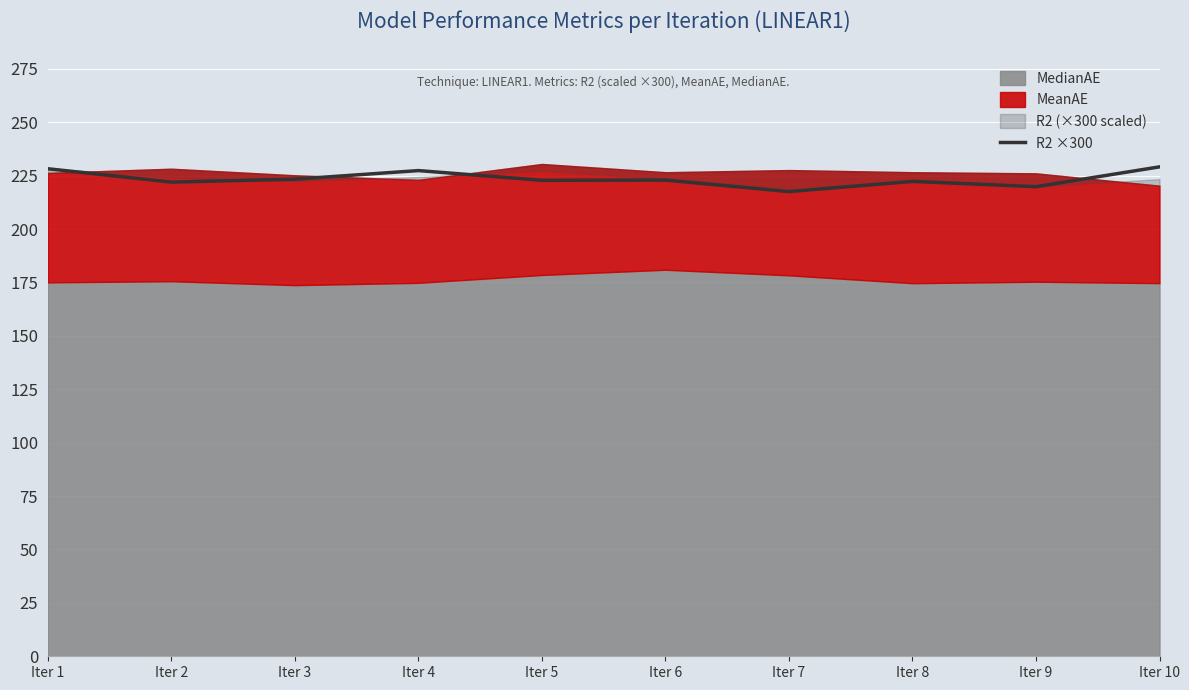

What is the ratio of the value at Iter 7 to the value at Iter 1?

1.0